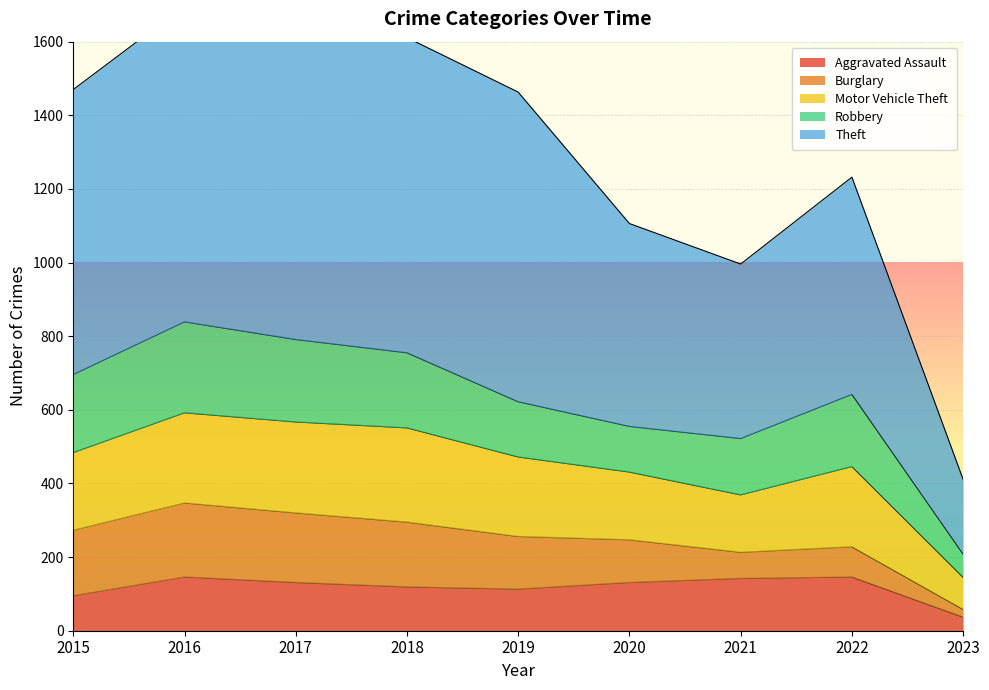

The Aggravated Assault series shows 37 at 2023. True or false?

True